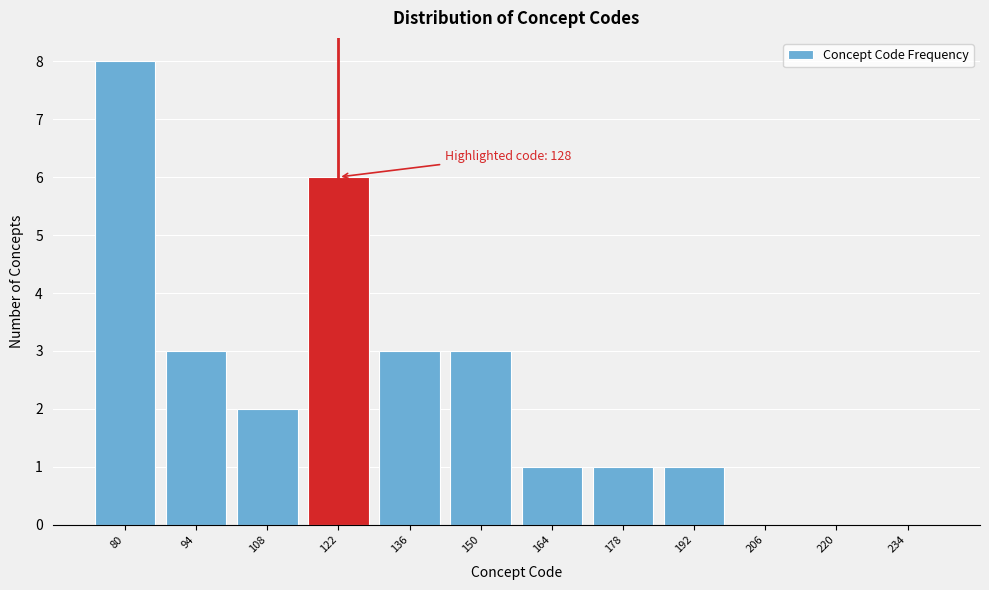

Reading left to right, transcribe all the data shown in this chart.

80=8	94=3	108=2	122=6	136=3	150=3	164=1	178=1	192=1	206=0	220=0	234=0